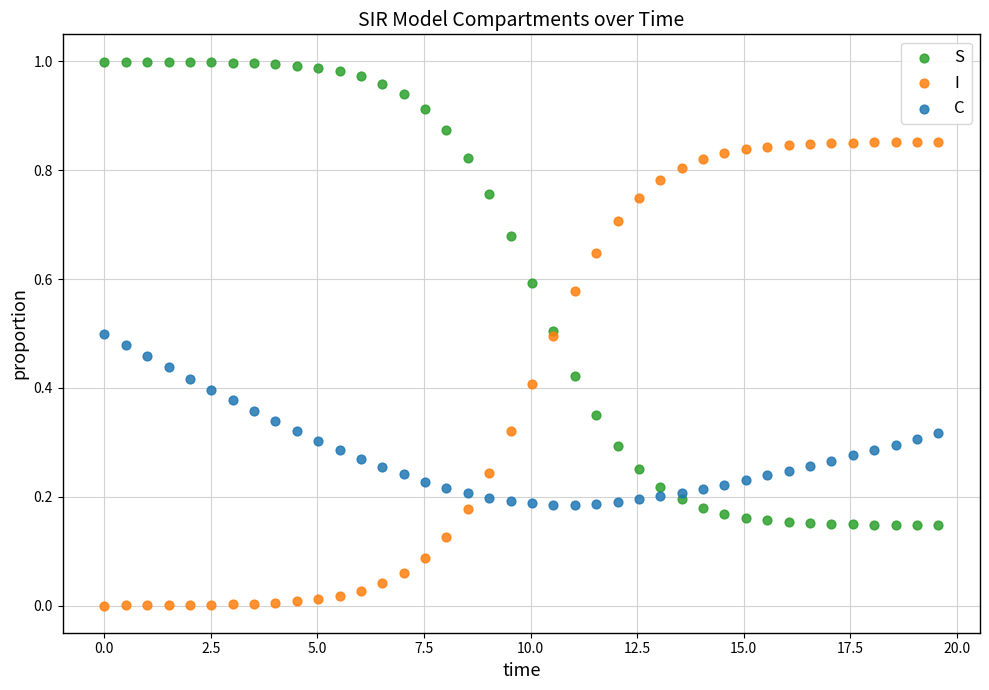

What is the X range (max minus min) for the scatter plot?

19.6